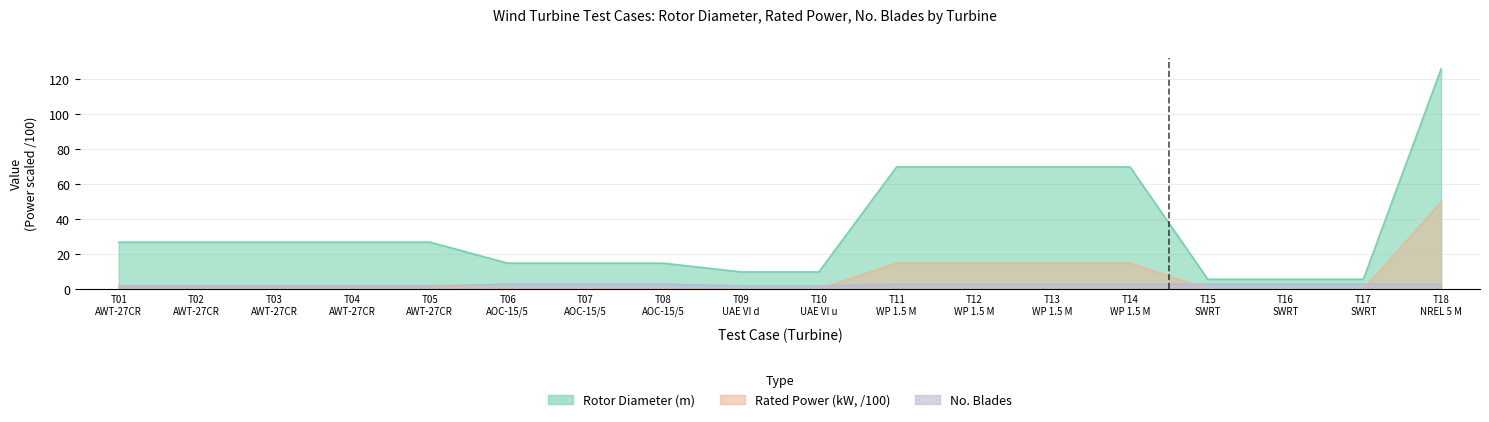

What is the difference between the second highest and minimum values in the No. Blades series?

1.0